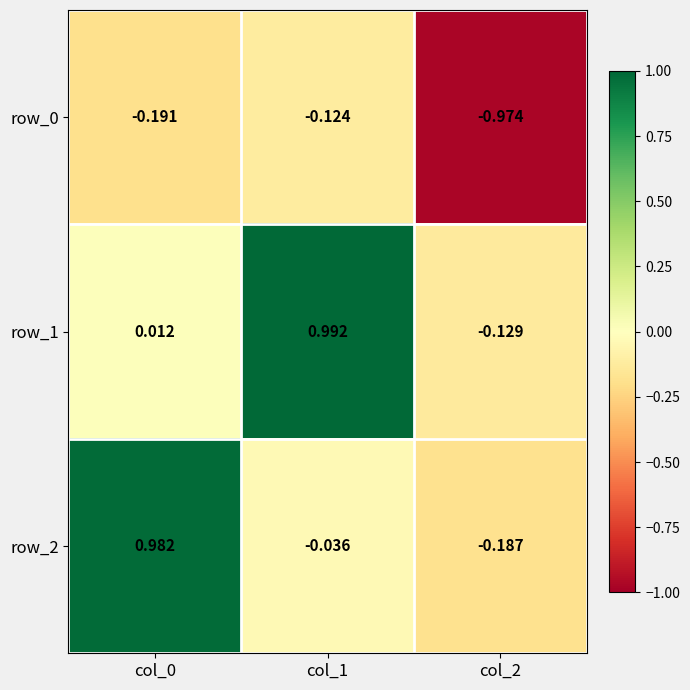

Rank the series by their maximum value, from highest to lowest.

row_1, row_2, row_0